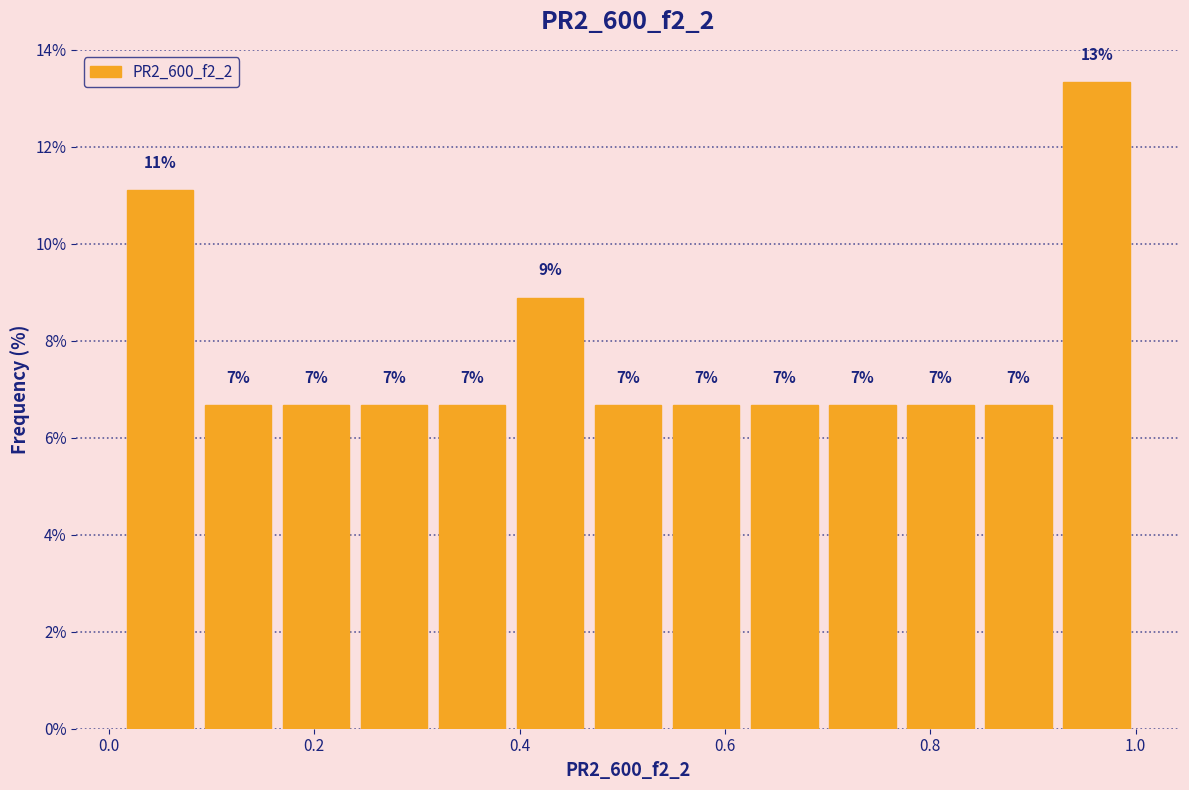

Read against the x-axis, roughly where is the centre of the tallest bar?

0.96